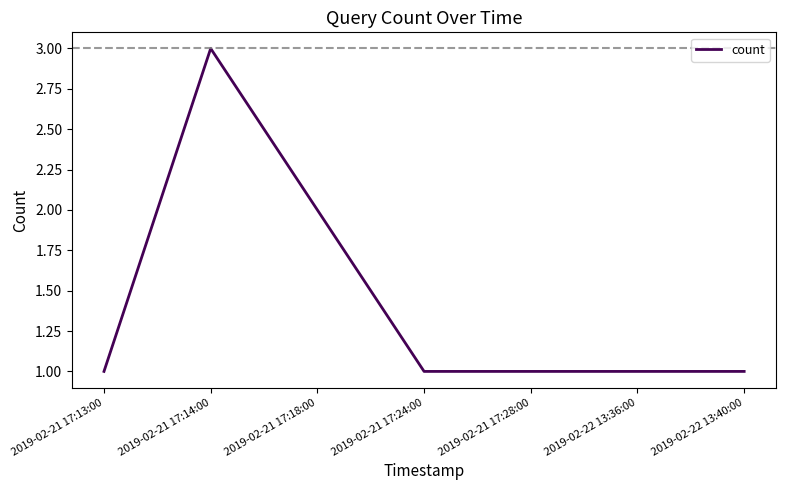

What value does the data have at 2019-02-21 17:28:00?

1